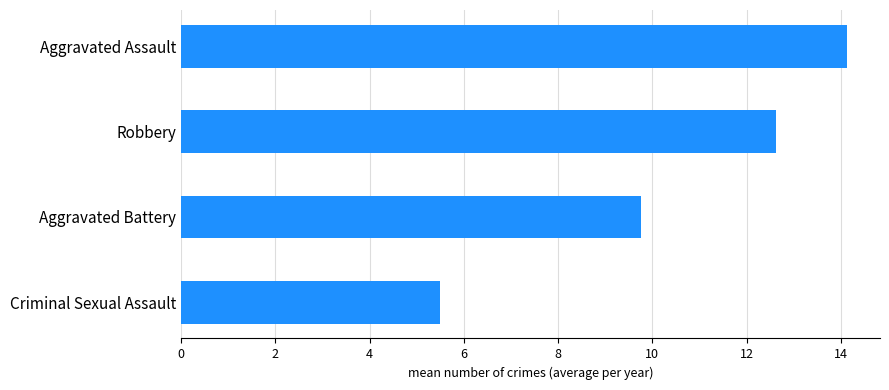

Approximately how many times larger is the value at Robbery compared to Aggravated Assault?

0.9